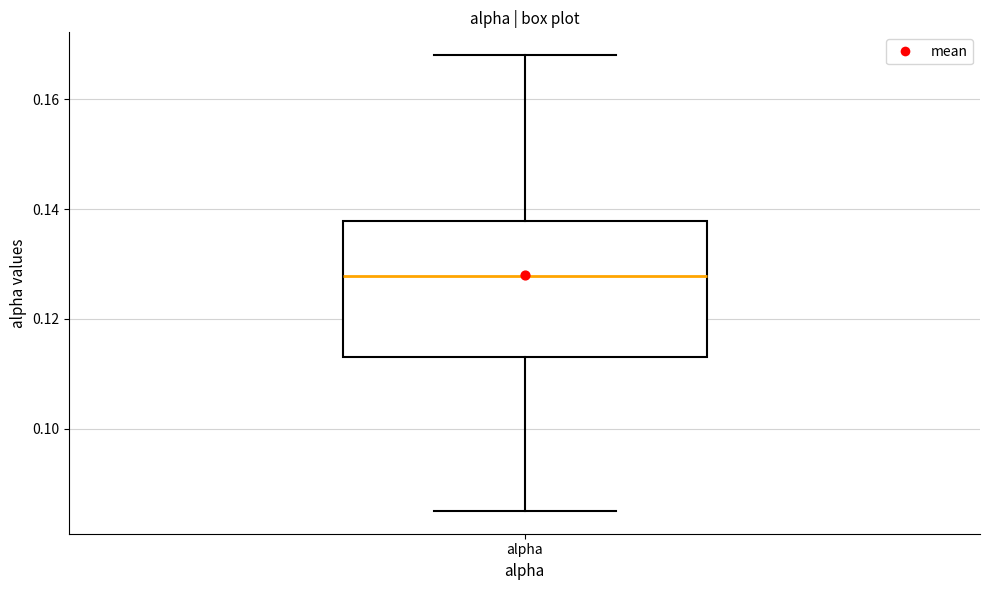

Read this box plot against the y-axis: the position of the median line, the range covered by the box, and the ends of both whiskers. The values are not printed on the chart, so give them approximately, as read against the axis.

median 0.128, box 0.114 to 0.138, whiskers 0.086 to 0.168